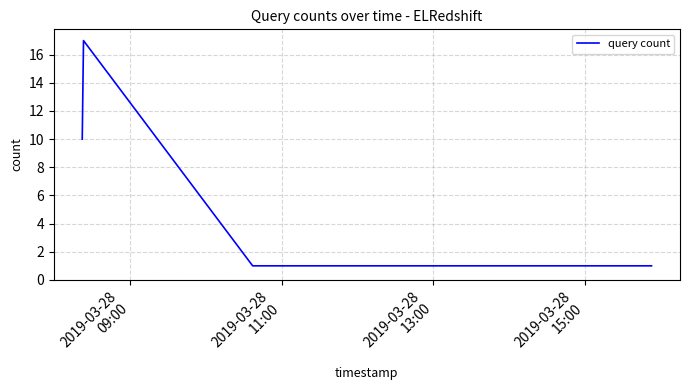

What is the sum of all values?

30